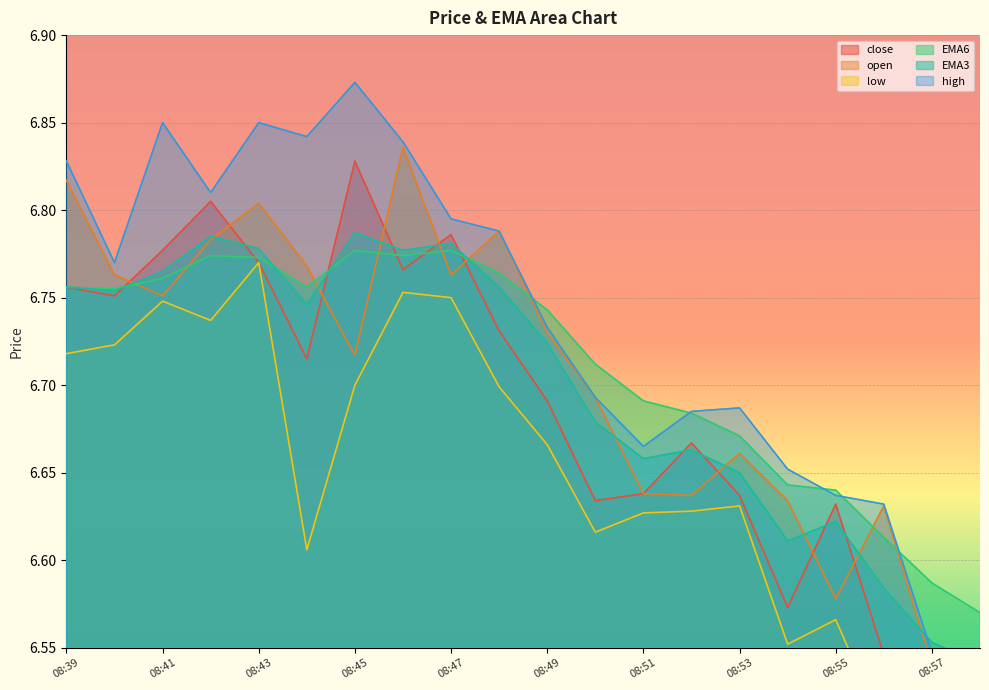

Which series has the largest total across all categories?

high